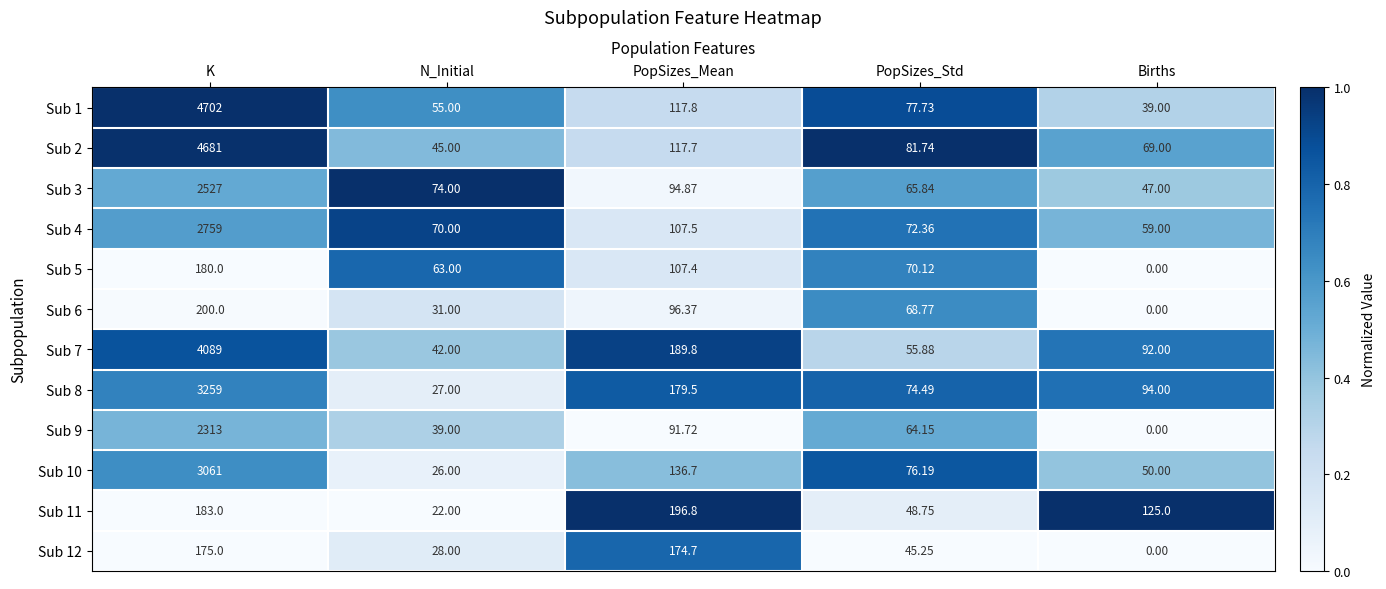

At which category does the chart reach its minimum across all series?

Births